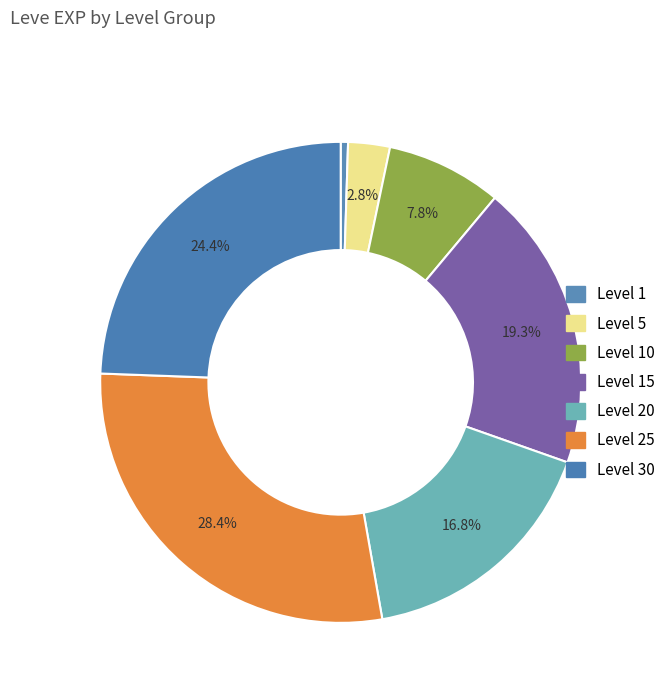

To the nearest percent, what is the difference between the Level 20 and Level 25 slice percentages?

12%